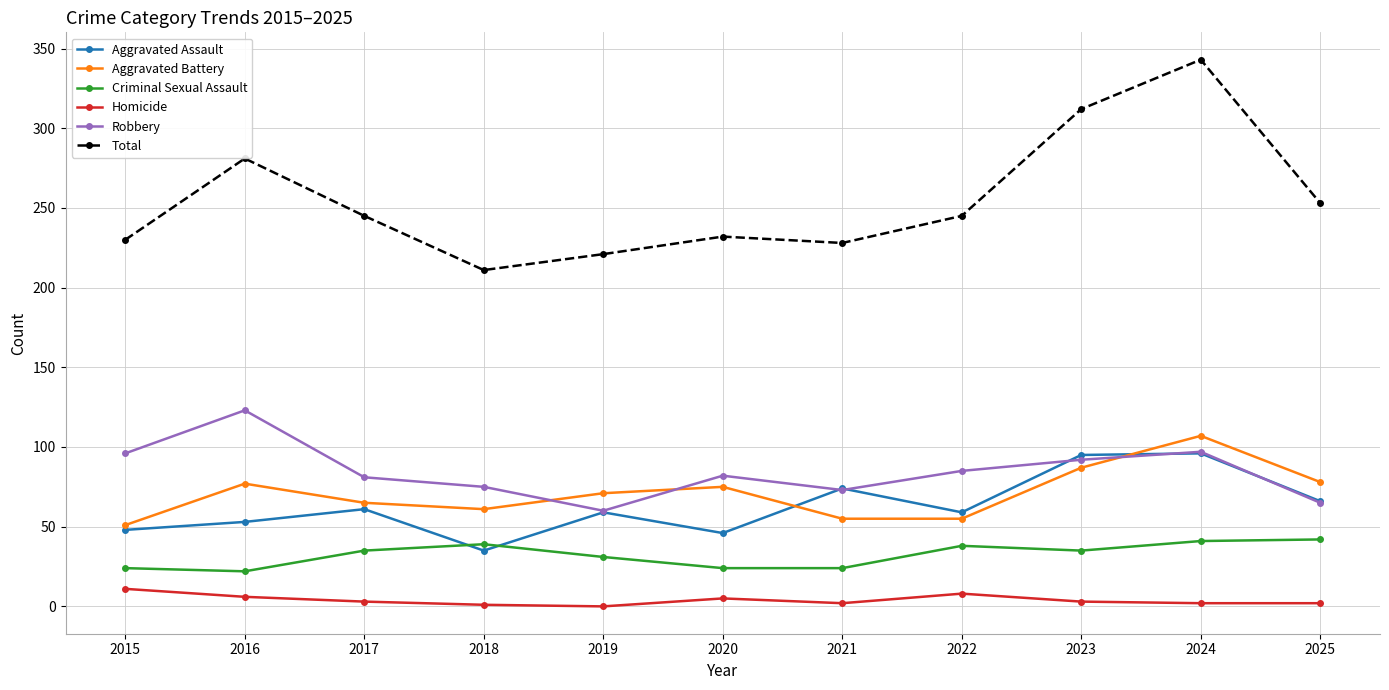

What is the difference between the maximum and second lowest values in the Criminal Sexual Assault series?

18